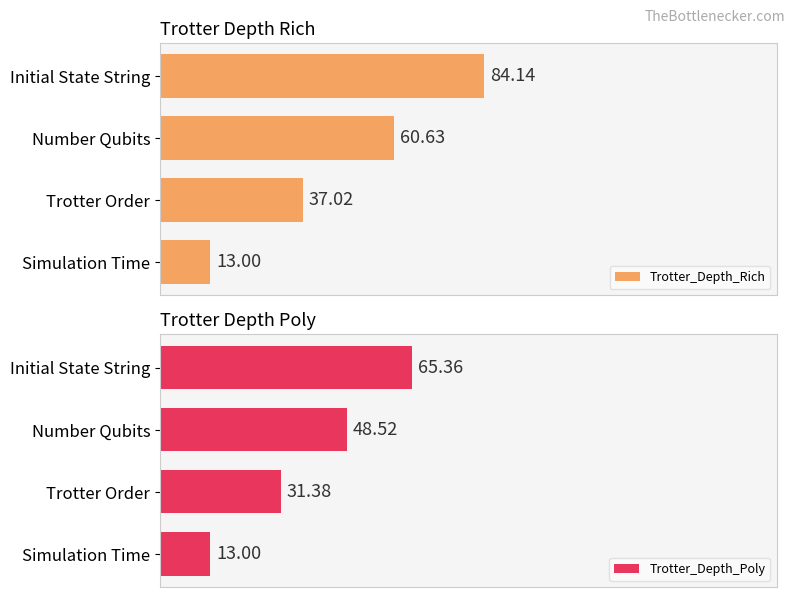

Where is Trotter_Depth_Rich nearest to the value 48?

Trotter Order